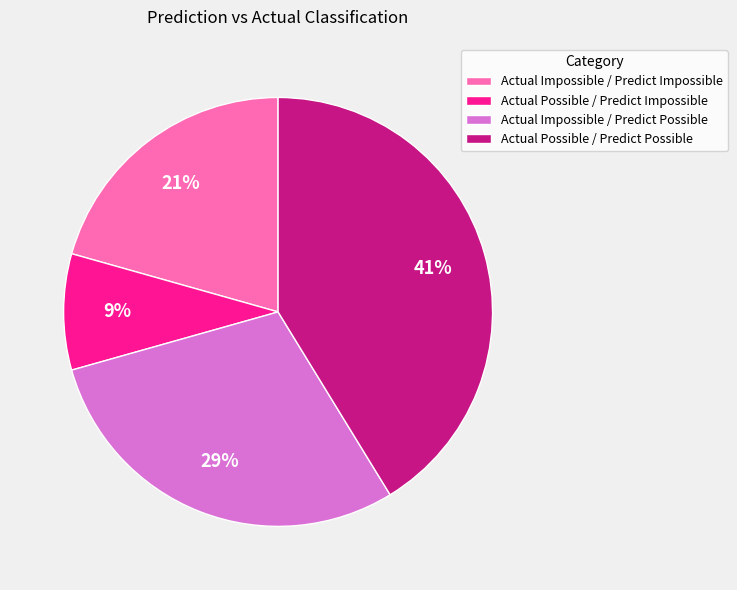

What percentage is the Actual Impossible / Predict Possible slice, to the nearest percent?

29%